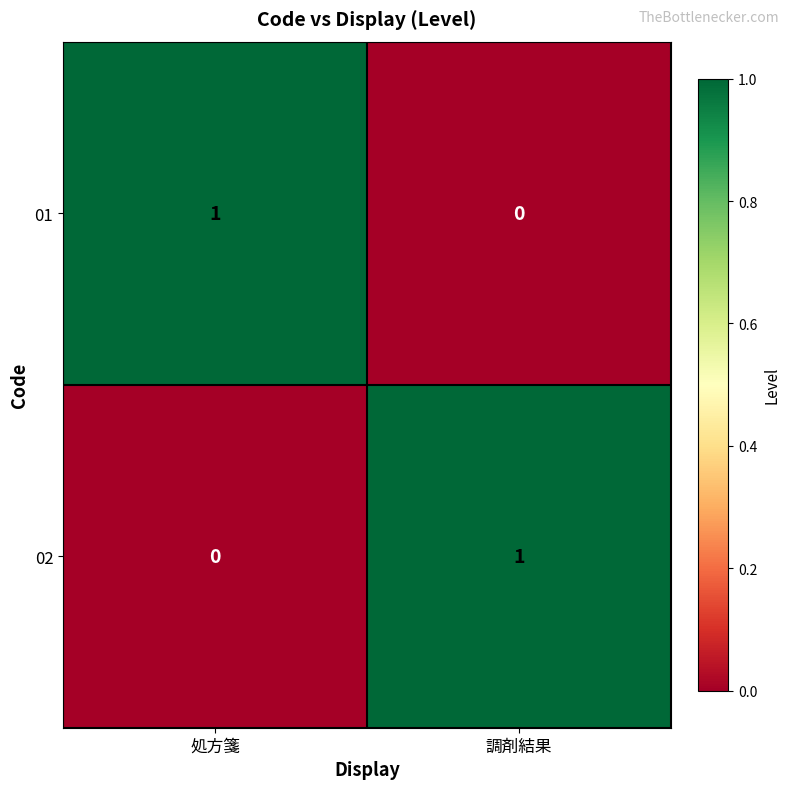

True or false: 01 has a value of 1 at 処方箋.

True